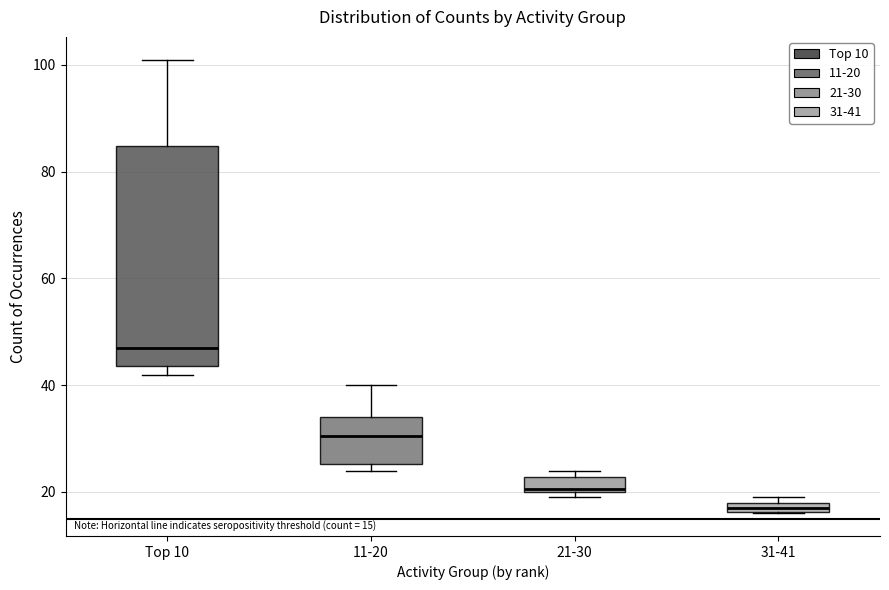

Which box is the tallest, from its lower edge to its upper edge?

Top 10